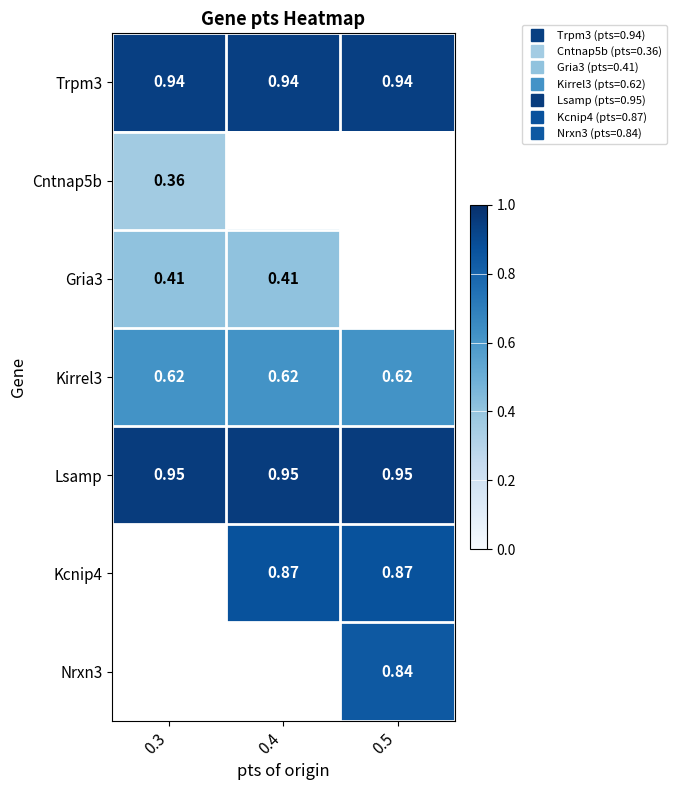

What is the spread (max minus min) of values at 0.4?

0.5